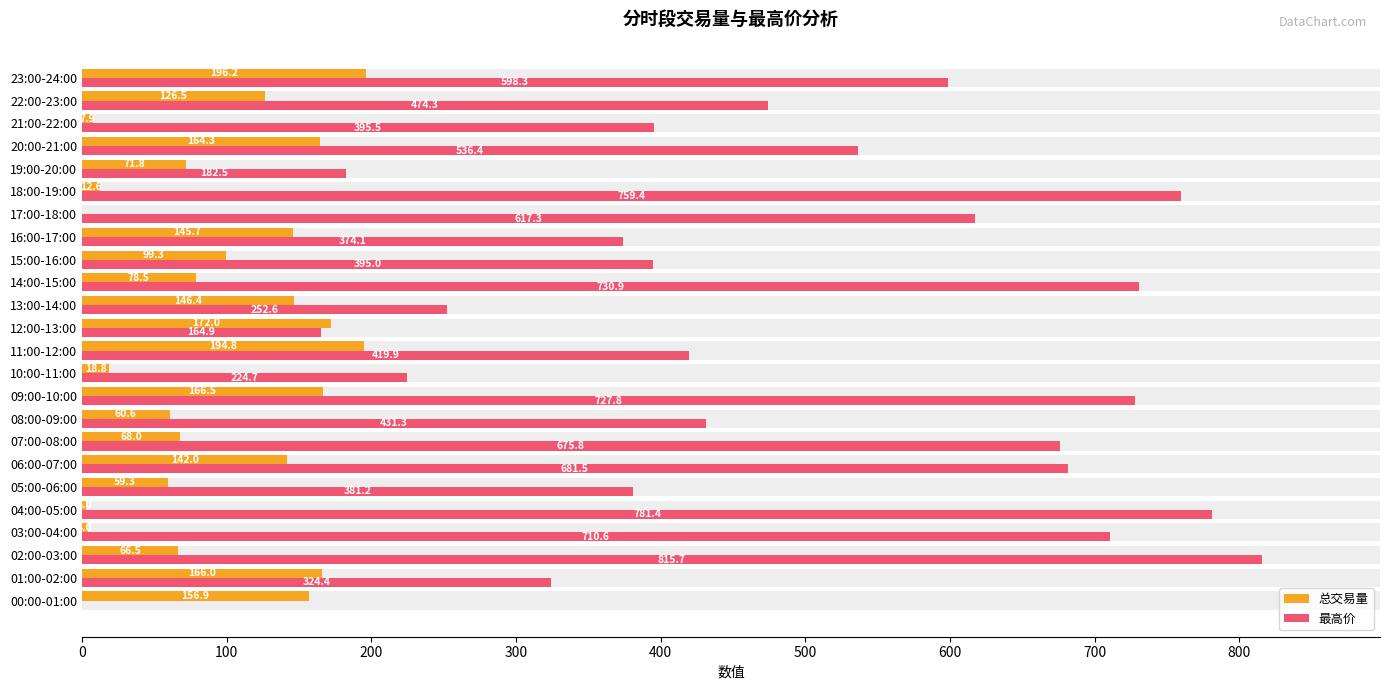

Reading left to right, extract all data points from this chart.

总交易量: 156.9	166.0	66.5	4.0	3.0	59.3	142.0	68.0	60.6	166.5	18.8	194.8	172.0	146.4	78.5	99.3	145.7	0.0	12.6	71.8	164.3	7.9	126.5	196.2
最高价: 0.0	324.4	815.7	710.6	781.4	381.2	681.5	675.8	431.3	727.8	224.7	419.9	164.9	252.6	730.9	395.0	374.1	617.3	759.4	182.5	536.4	395.5	474.3	598.3